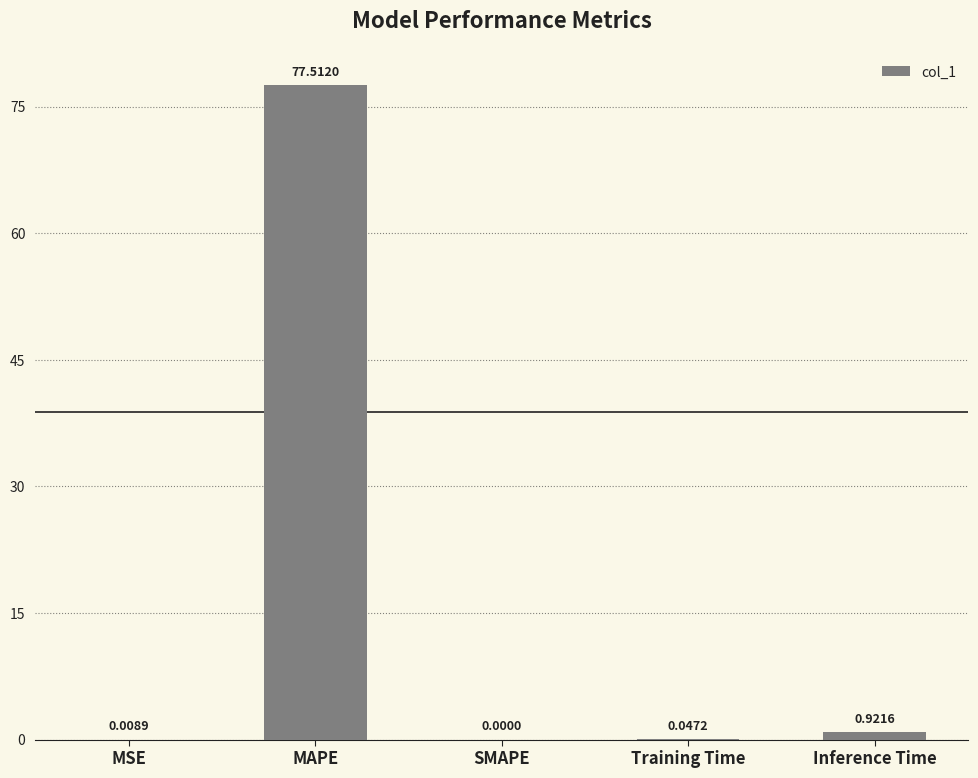

Count the number of values greater than 0.

4